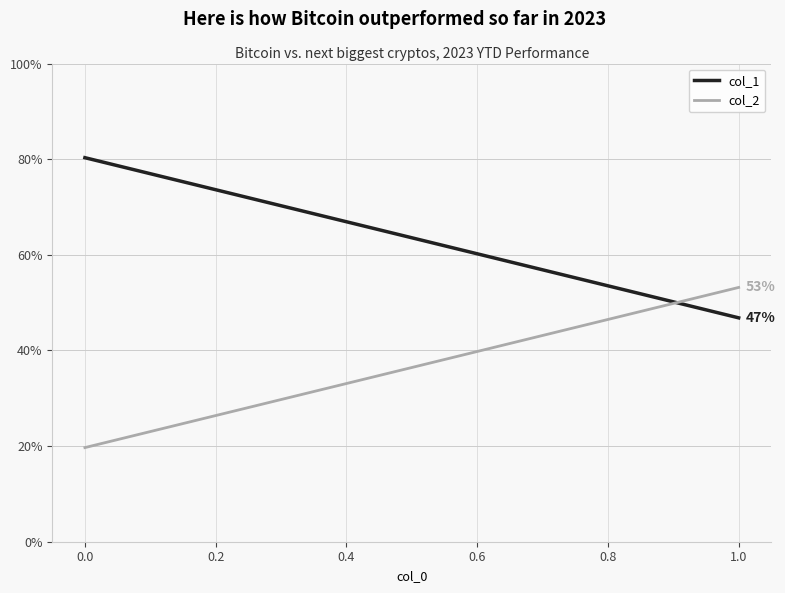

Is it true that col_2 equals 0.1 at 0.0?

False